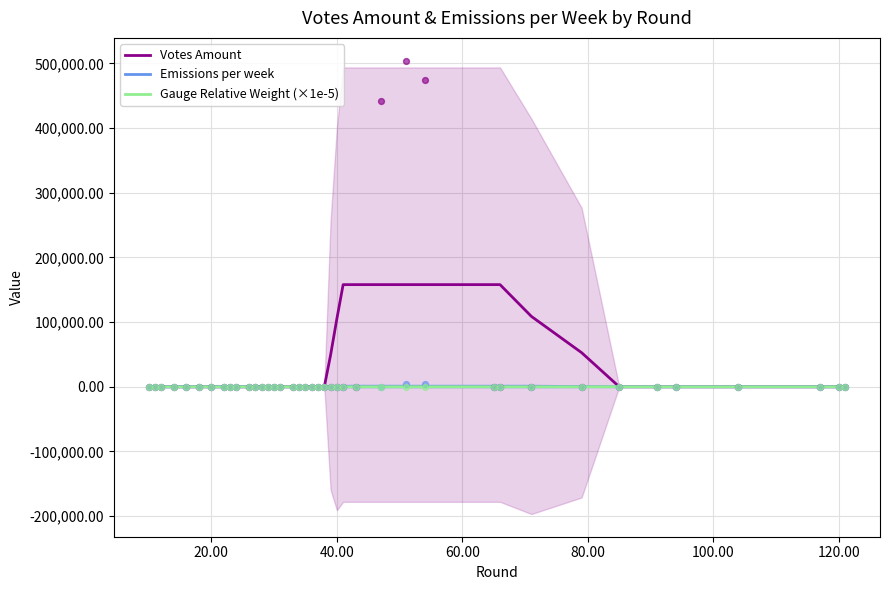

What are all the series names shown in the legend?

Votes Amount, Emissions per week, Gauge Relative Weight (×1e-5)